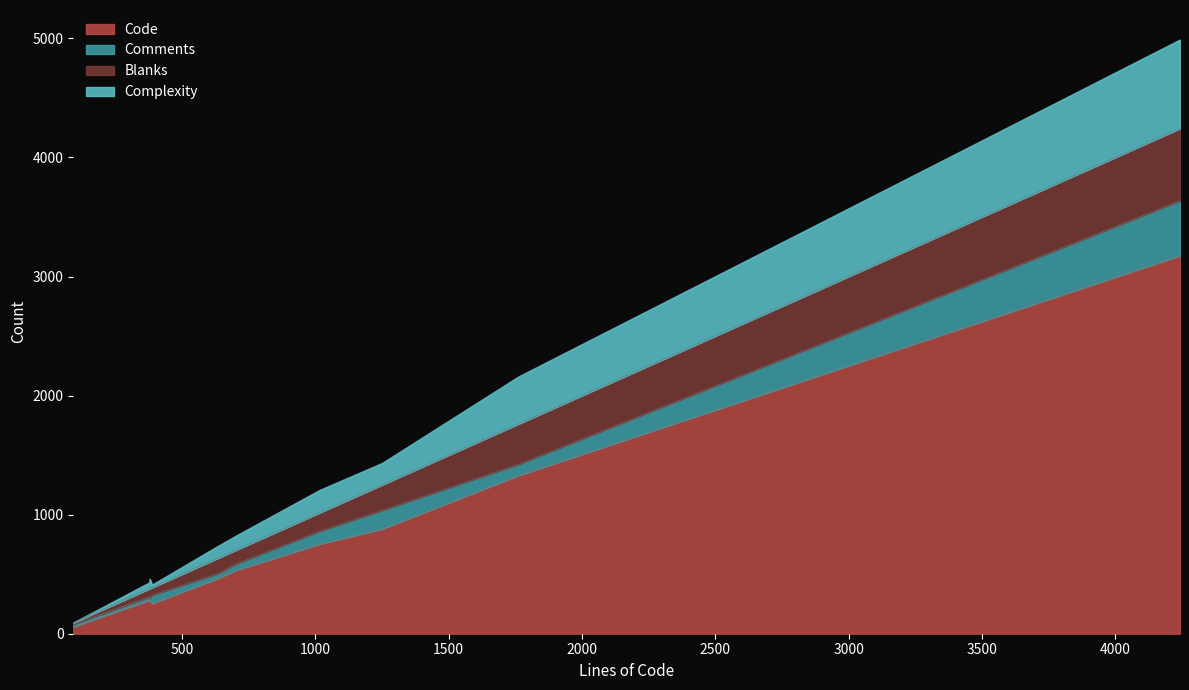

Reading left to right, extract all data points from this chart.

Code: tls_backend.c=283	remote.c(lib)=754	remote.c(cib)=531	notify.c=280	mainloop.c=881	crm_mon.c=3176	crm_internal.h=255	cib_remote.c=465	callbacks.h=60	callbacks.c=1330
Comments: tls_backend.c=27	remote.c(lib)=107	remote.c(cib)=52	notify.c=18	mainloop.c=156	crm_mon.c=461	crm_internal.h=69	cib_remote.c=40	callbacks.h=20	callbacks.c=93
Blanks: tls_backend.c=68	remote.c(lib)=155	remote.c(cib)=116	notify.c=81	mainloop.c=214	crm_mon.c=606	crm_internal.h=64	cib_remote.c=129	callbacks.h=12	callbacks.c=339
Complexity: tls_backend.c=52	remote.c(lib)=190	remote.c(cib)=119	notify.c=82	mainloop.c=182	crm_mon.c=746	crm_internal.h=23	cib_remote.c=101	callbacks.h=0	callbacks.c=397